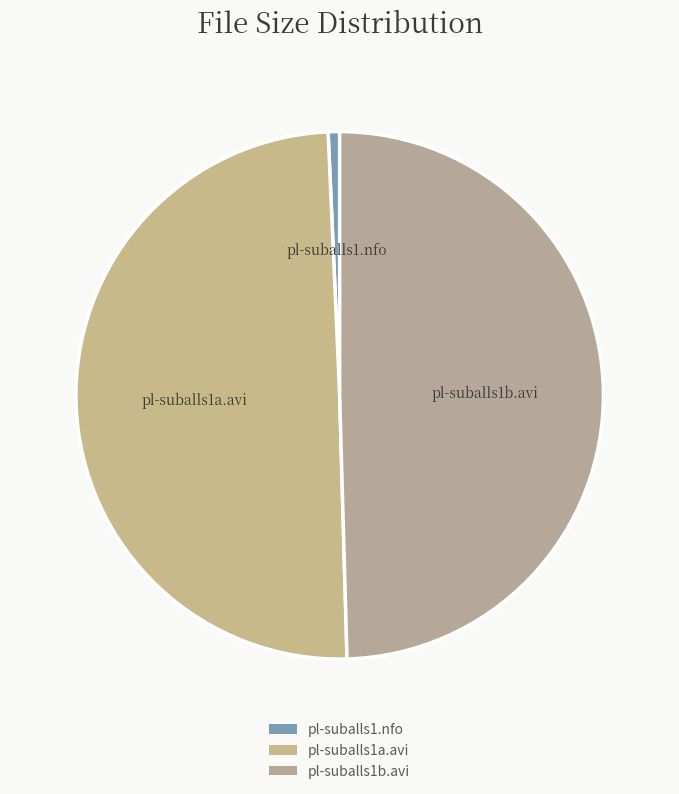

How many segments does this pie chart have?

3